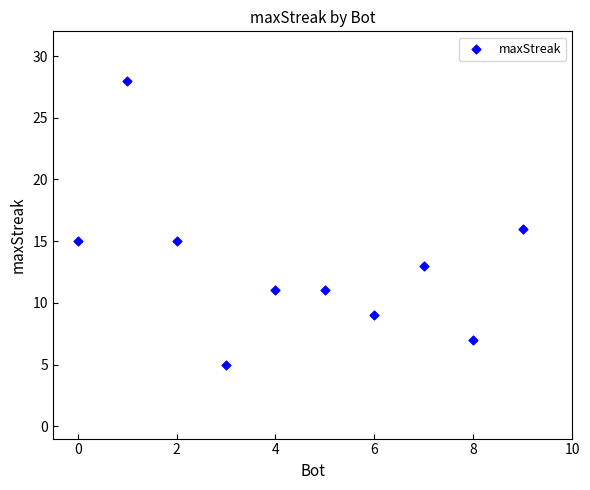

What is the range of X values (max minus min)?

9